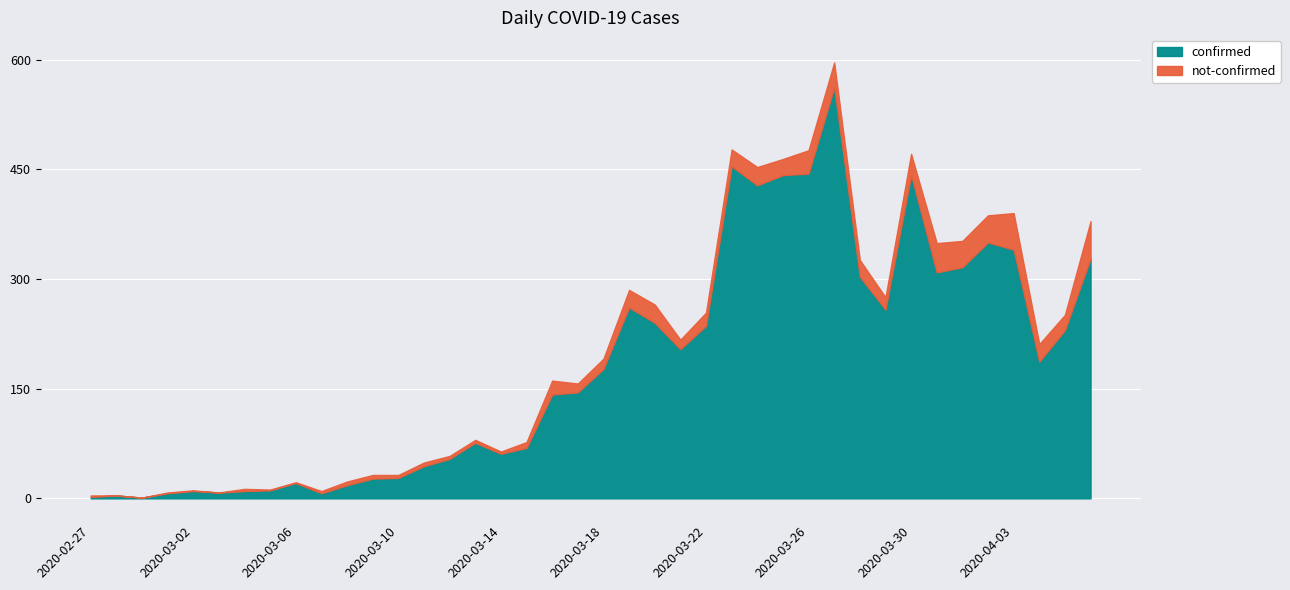

Which series has the largest total across all categories?

confirmed